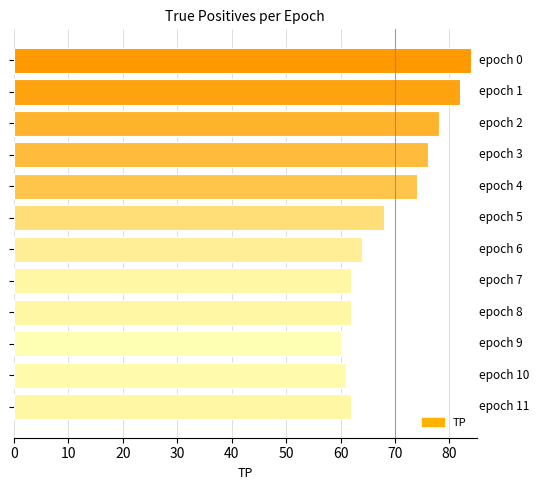

Reading top to bottom, extract all data points from this chart.

84	82	78	76	74	68	64	62	62	60	61	62